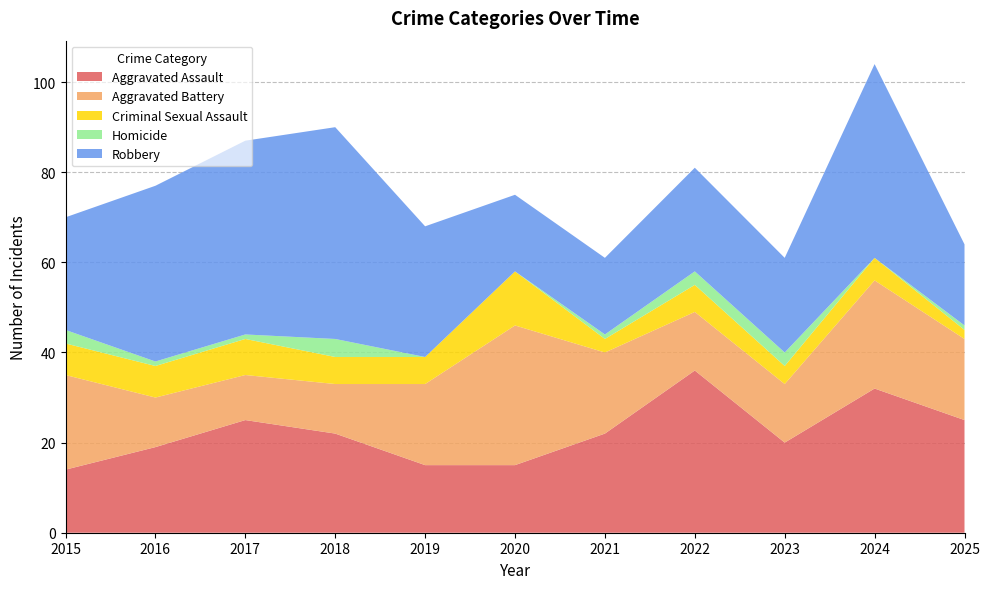

Reading right to left, transcribe all the data shown in this chart.

Aggravated Assault: 25	32	20	36	22	15	15	22	25	19	14
Aggravated Battery: 18	24	13	13	18	31	18	11	10	11	21
Criminal Sexual Assault: 2	5	4	6	3	12	6	6	8	7	7
Homicide: 1	0	3	3	1	0	0	4	1	1	3
Robbery: 18	43	21	23	17	17	29	47	43	39	25